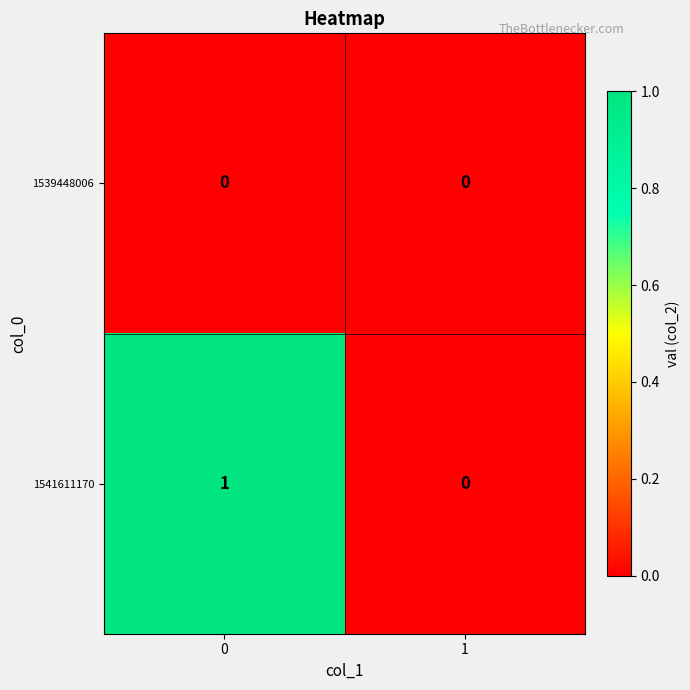

Is the value of 1539448006 at 1 greater than the value of 1541611170 at 0?

No